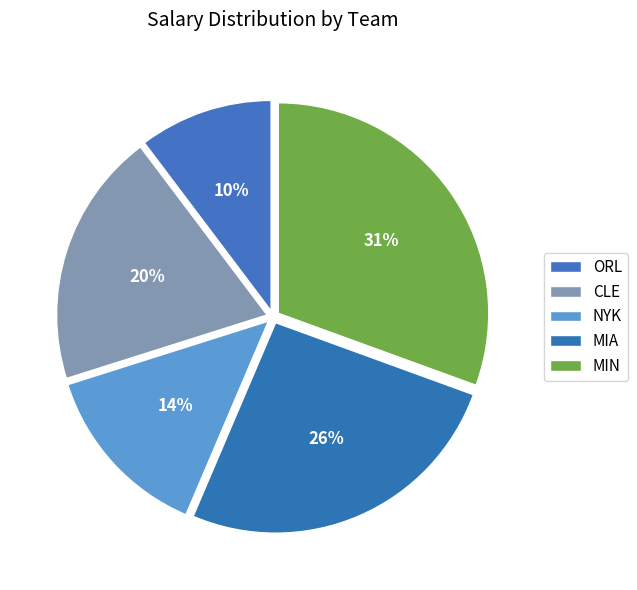

Count the number of slices in the pie.

5